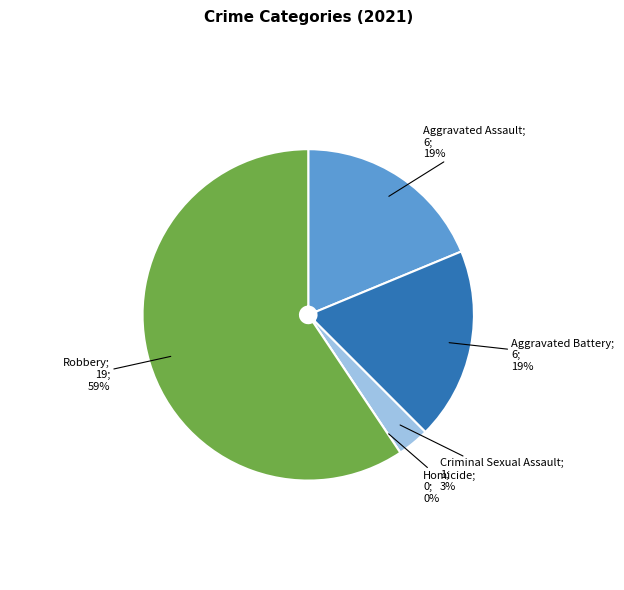

What is the ratio of the value at Robbery to the value at Criminal Sexual Assault?

19.0